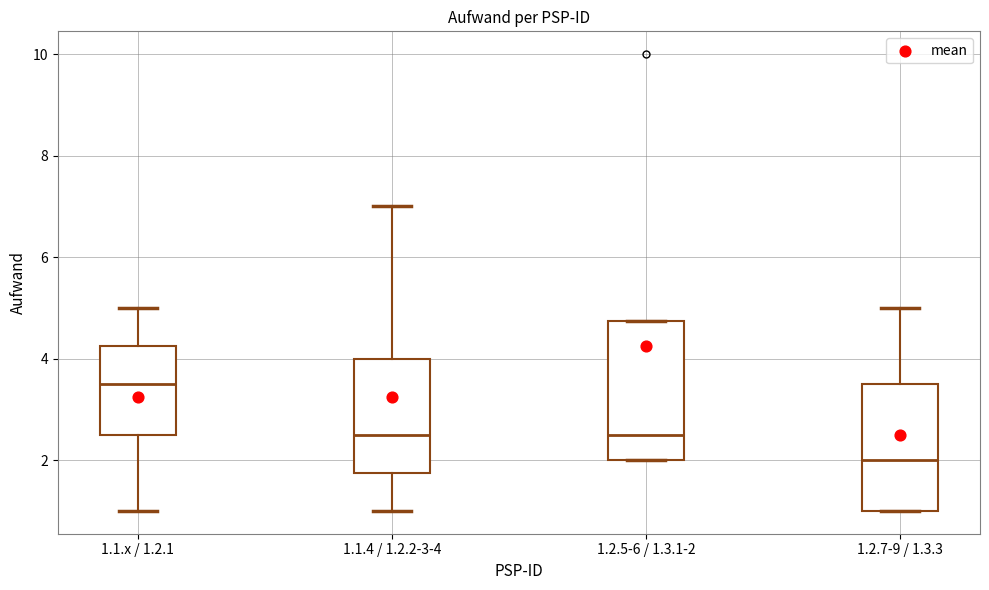

Which box's median line is the lowest?

1.2.7-9 / 1.3.3